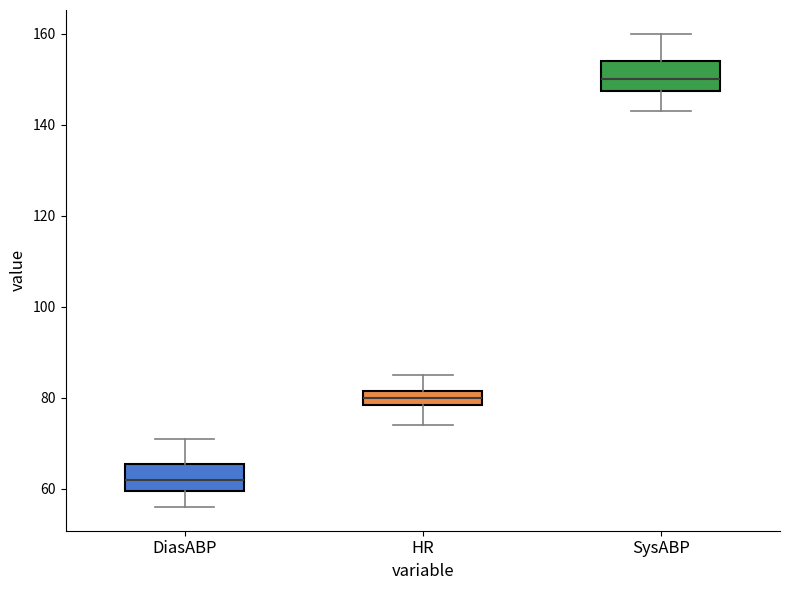

Reading left to right, read every box against the y-axis: the position of its median line, the range the box covers, and the ends of its whiskers. The values are not printed on the chart, so give them approximately, as read against the axis.

DiasABP: median 62, box 60 to 66, whiskers 56 to 72
HR: median 80, box 78 to 82, whiskers 74 to 86
SysABP: median 150, box 148 to 154, whiskers 144 to 160